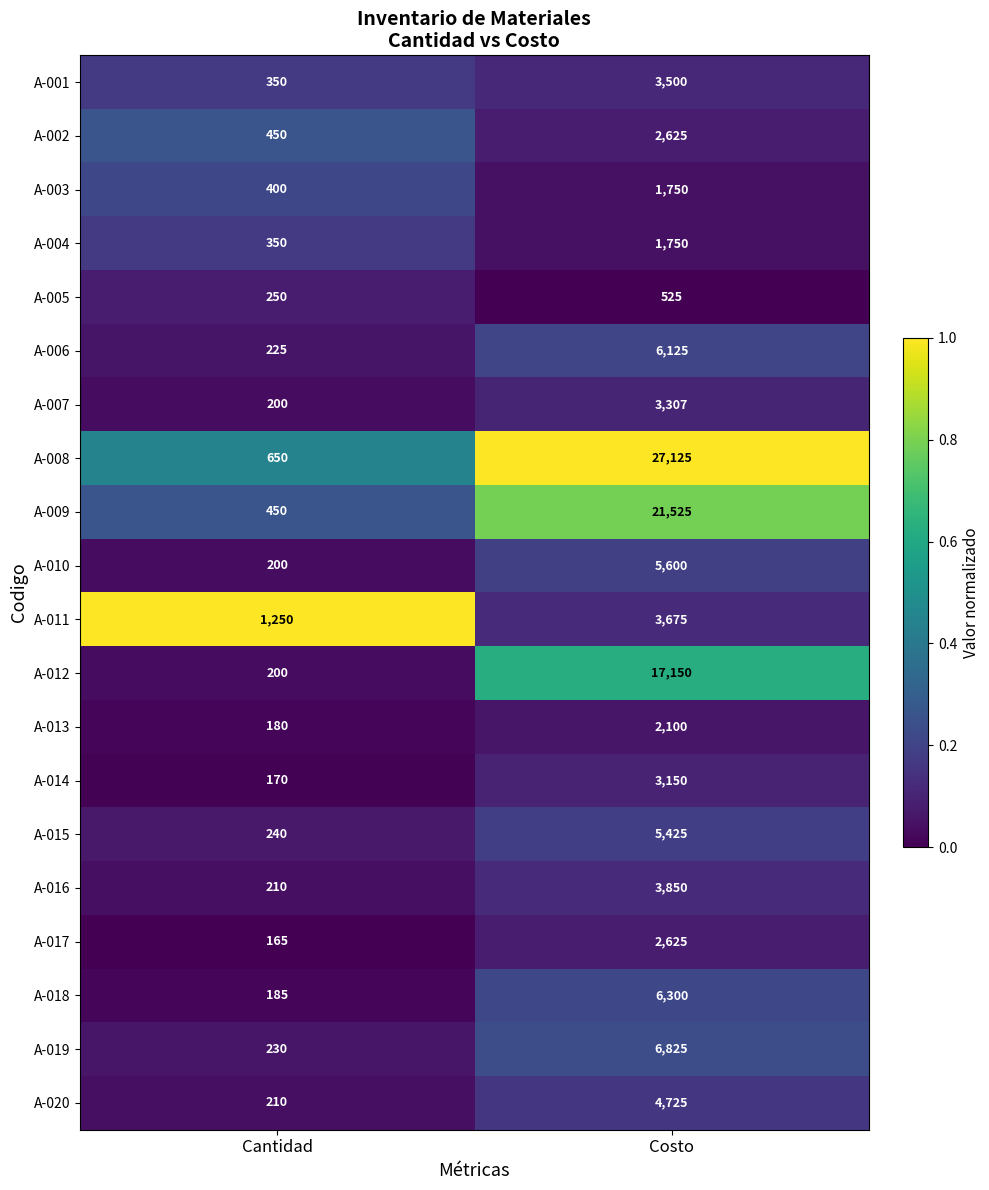

Which category has the lowest value across all series?

Cantidad